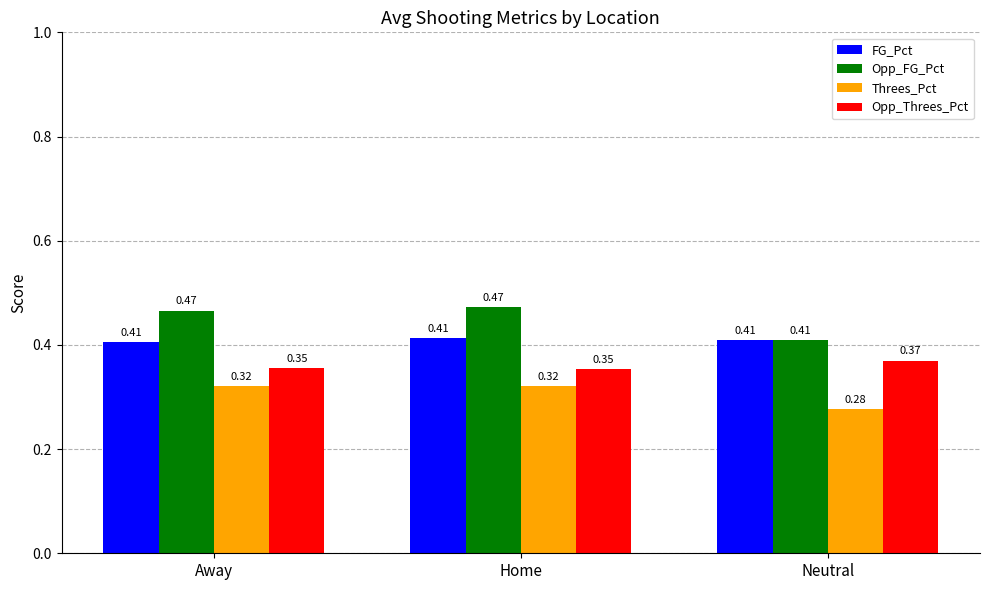

Which series has the largest total across all categories?

Opp_FG_Pct